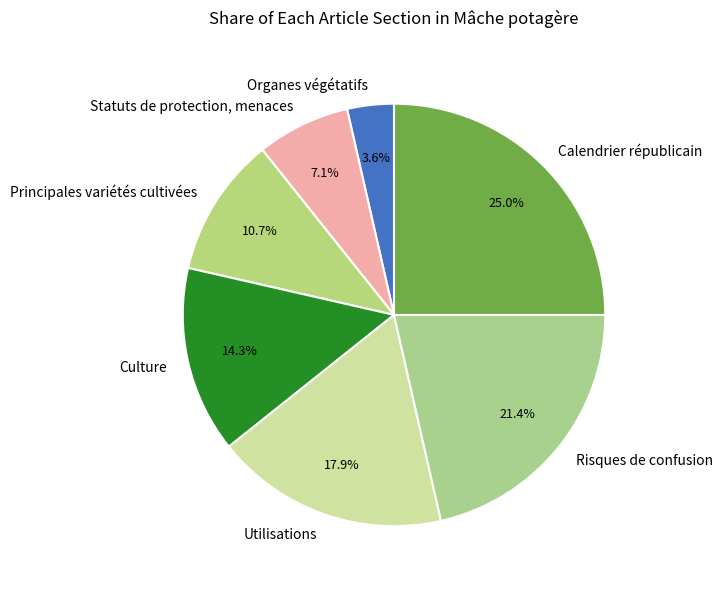

Does any single category account for the majority?

No